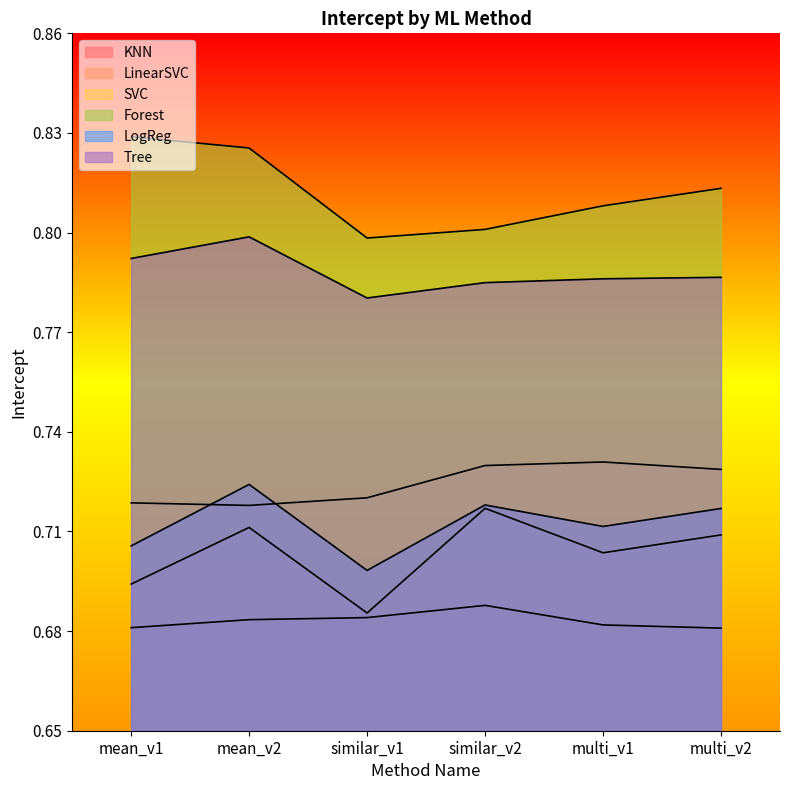

Reading left to right, transcribe all the data shown in this chart.

KNN: mean_v1=0.7	mean_v2=0.7	similar_v1=0.7	similar_v2=0.7	multi_v1=0.7	multi_v2=0.7
LinearSVC: mean_v1=0.7	mean_v2=0.7	similar_v1=0.7	similar_v2=0.7	multi_v1=0.7	multi_v2=0.7
SVC: mean_v1=0.7	mean_v2=0.7	similar_v1=0.7	similar_v2=0.7	multi_v1=0.7	multi_v2=0.7
Forest: mean_v1=0.8	mean_v2=0.8	similar_v1=0.8	similar_v2=0.8	multi_v1=0.8	multi_v2=0.8
LogReg: mean_v1=0.7	mean_v2=0.7	similar_v1=0.7	similar_v2=0.7	multi_v1=0.7	multi_v2=0.7
Tree: mean_v1=0.8	mean_v2=0.8	similar_v1=0.8	similar_v2=0.8	multi_v1=0.8	multi_v2=0.8